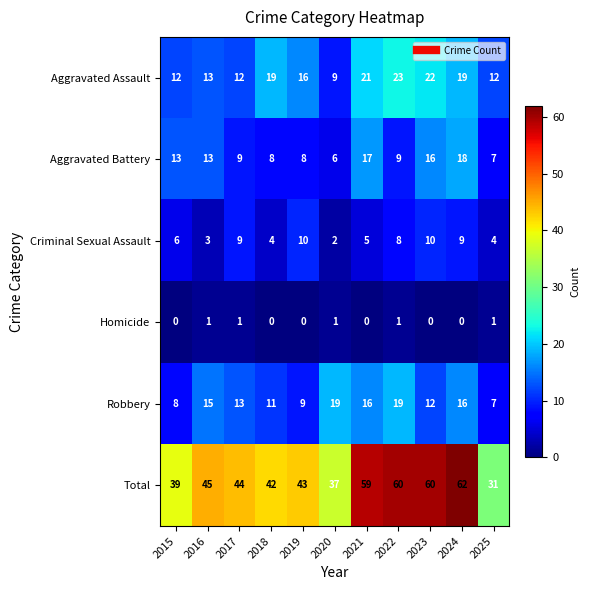

At 2020, list the series in order from largest to smallest.

Total, Robbery, Aggravated Assault, Aggravated Battery, Criminal Sexual Assault, Homicide